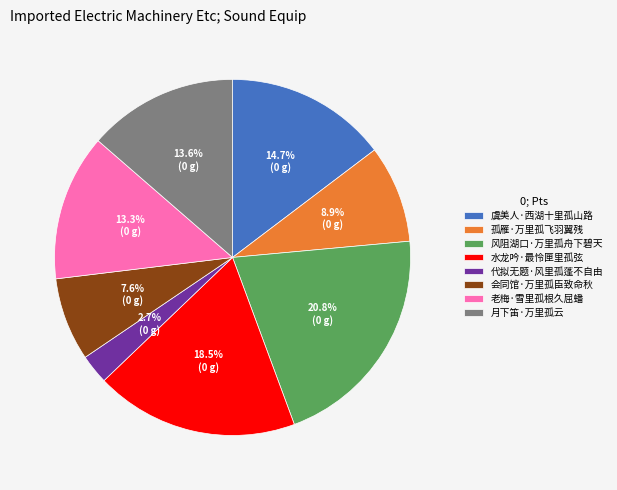

The 会同馆·万里孤臣致命秋 slice represents 8% of the pie. True or false?

True